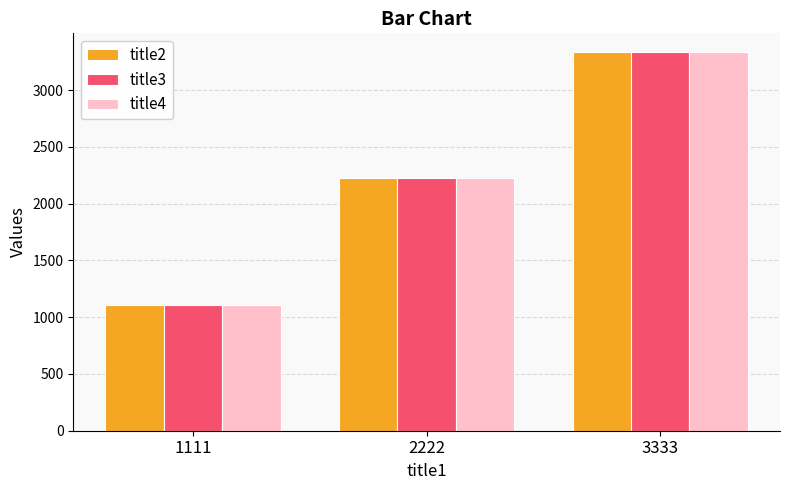

Is the value of title3 at 2222 greater than the value of title2 at 1111?

Yes